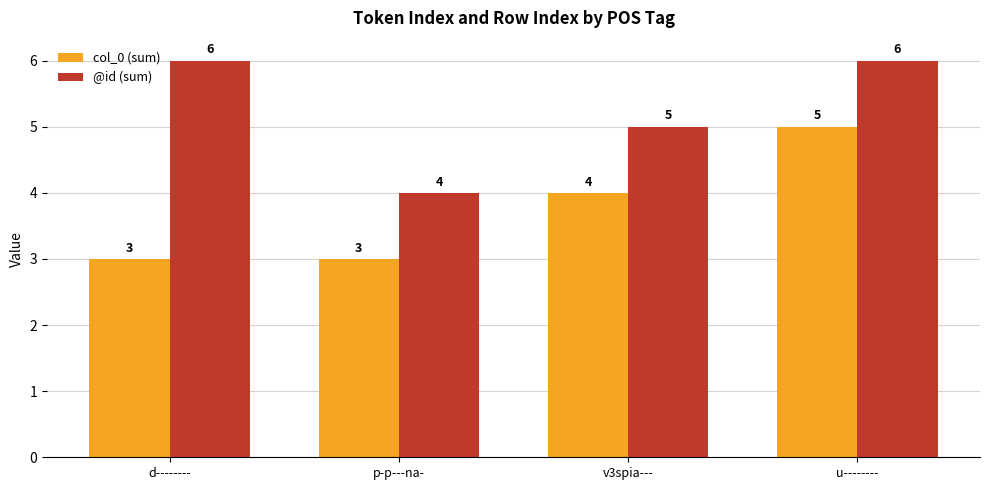

What is the value of the col_0 (sum) bar at the 3rd from the left?

4